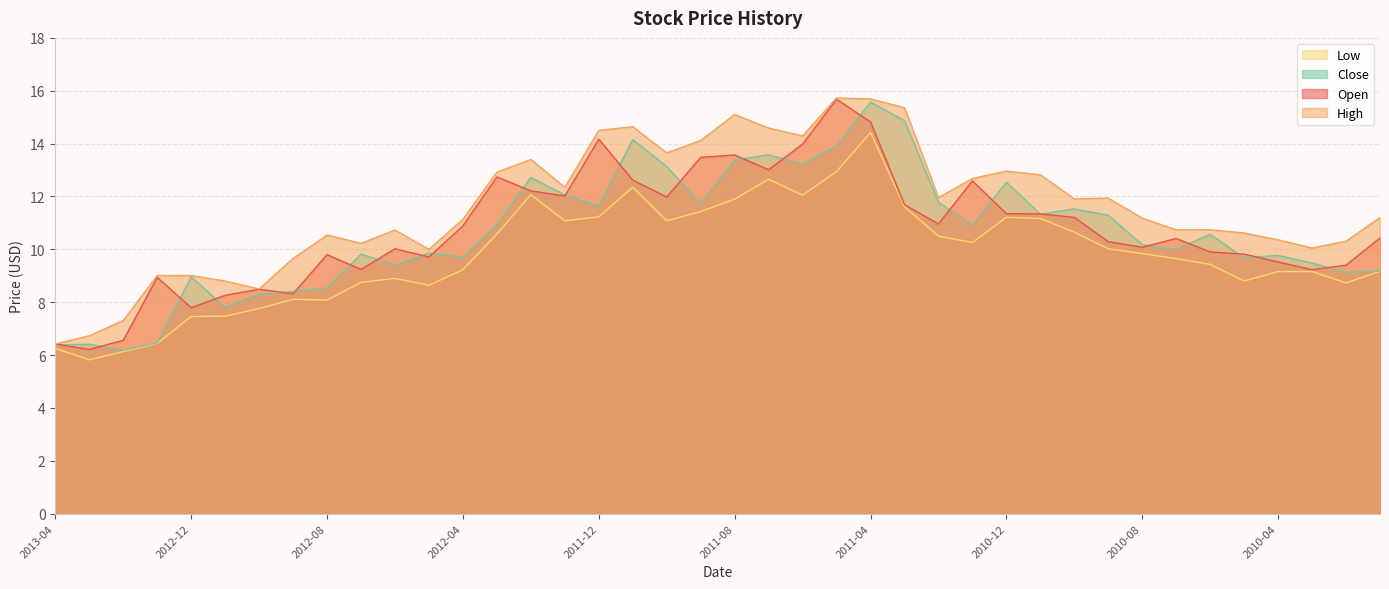

At which category is the sum across all series the highest?

2011-04